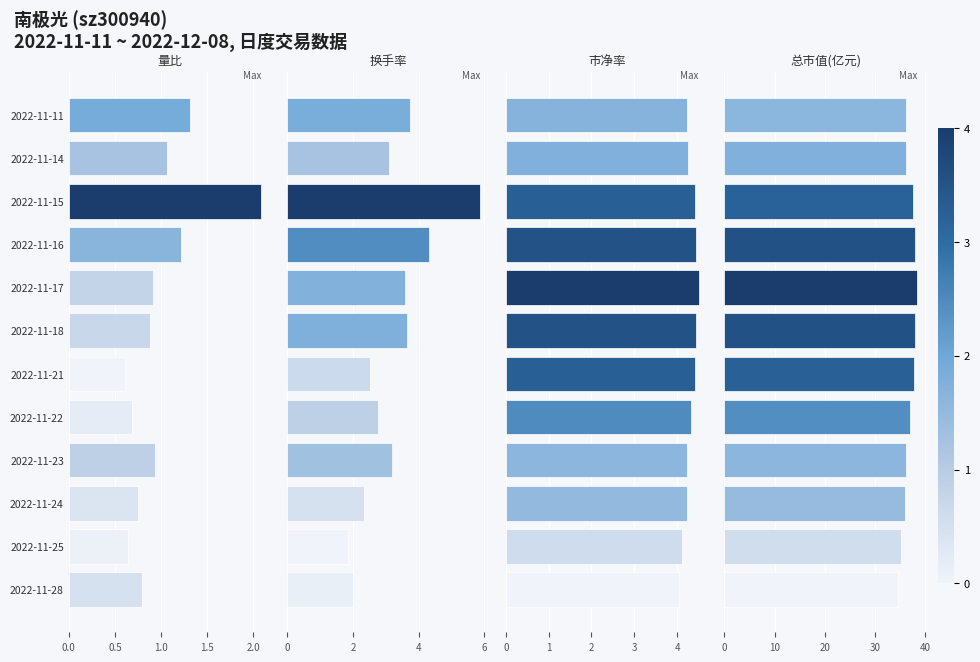

What is the difference between the highest and lowest values at 2022-11-15?

35.6